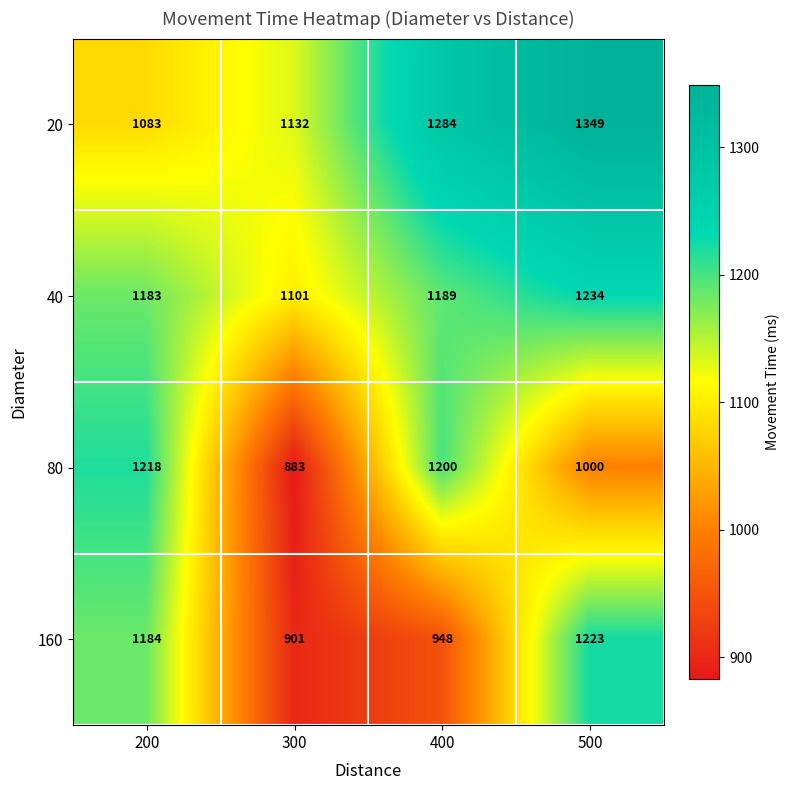

Which label corresponds to the smallest value in the chart?

300